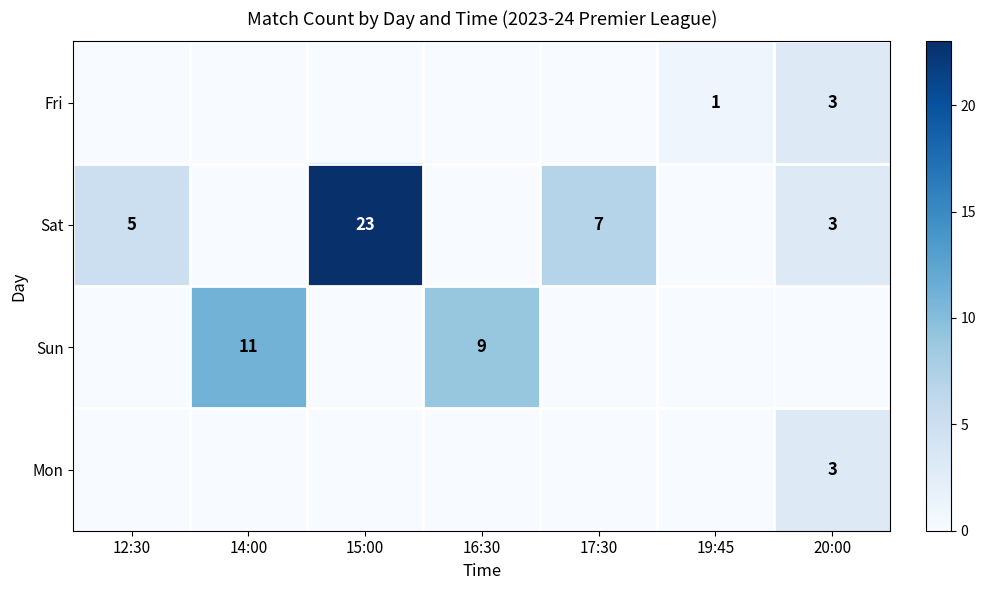

The Sat series shows 5 at 12:30. True or false?

True